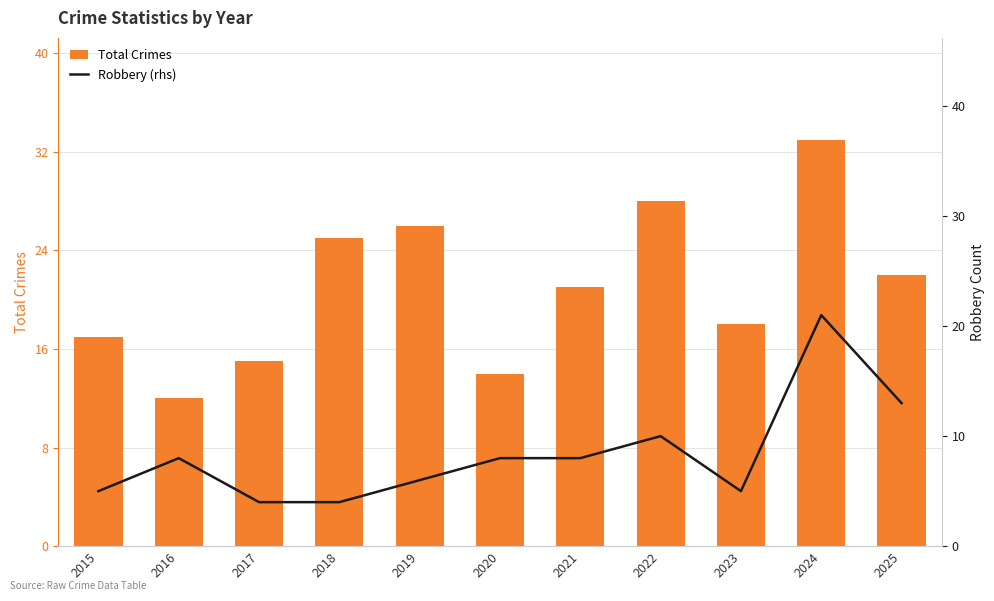

The Robbery (rhs) series shows 8 at 2024. True or false?

False